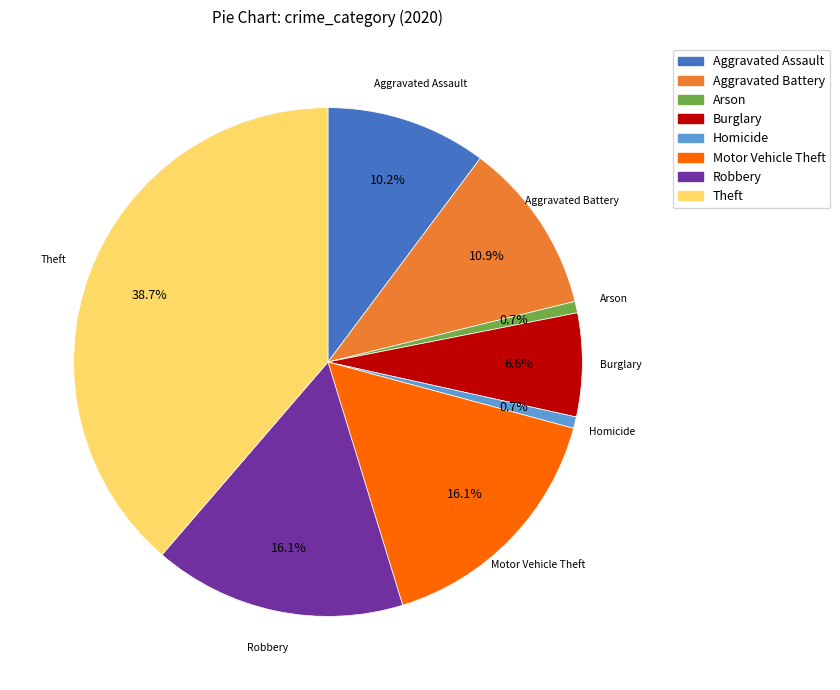

To the nearest percent, what percentage of the pie is Homicide?

1%